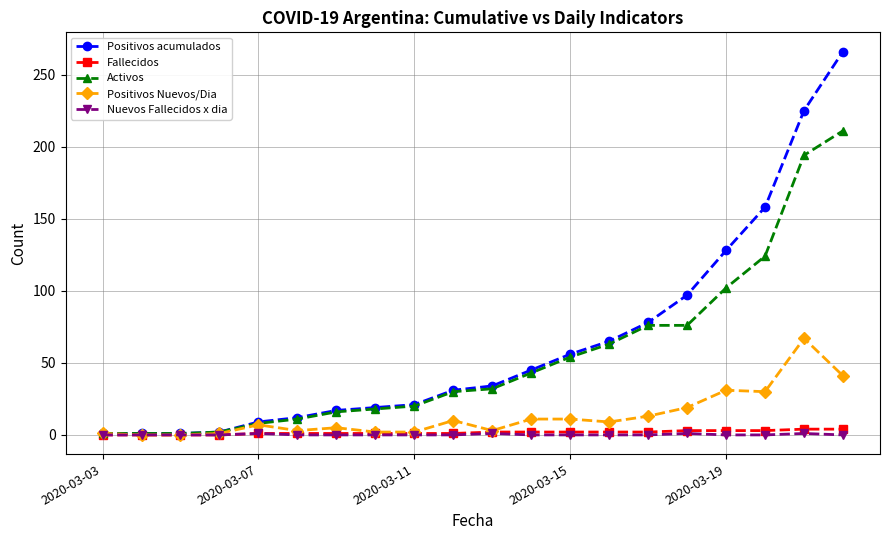

Which series has the largest range (max minus min)?

Positivos acumulados